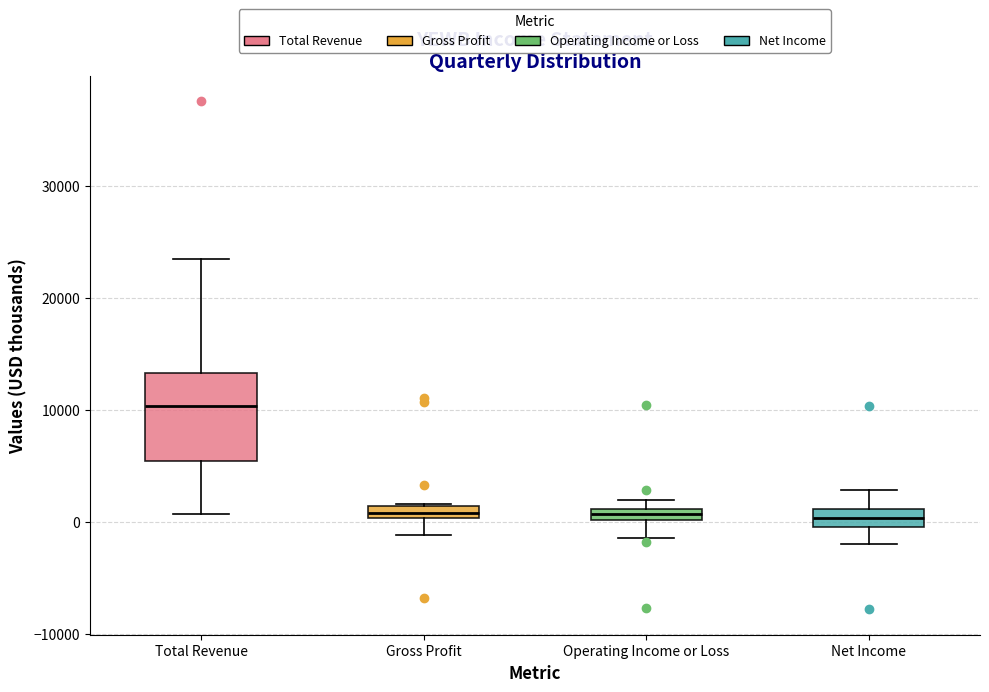

Where does the lower whisker of the box for Gross Profit end on the y-axis? The values are not printed on the chart, so give them approximately, as read against the axis.

-1000